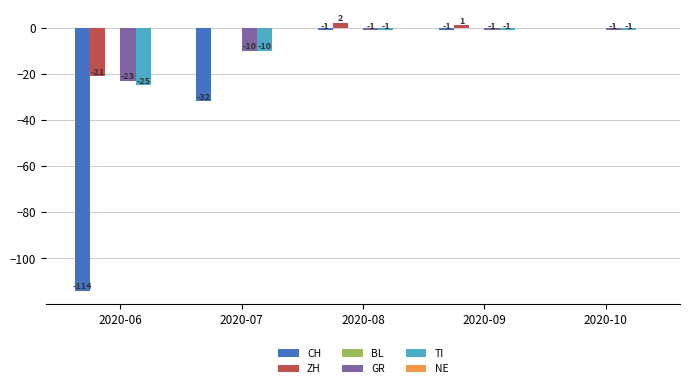

Between 2020-07 and 2020-08, which series saw the biggest shift?

CH